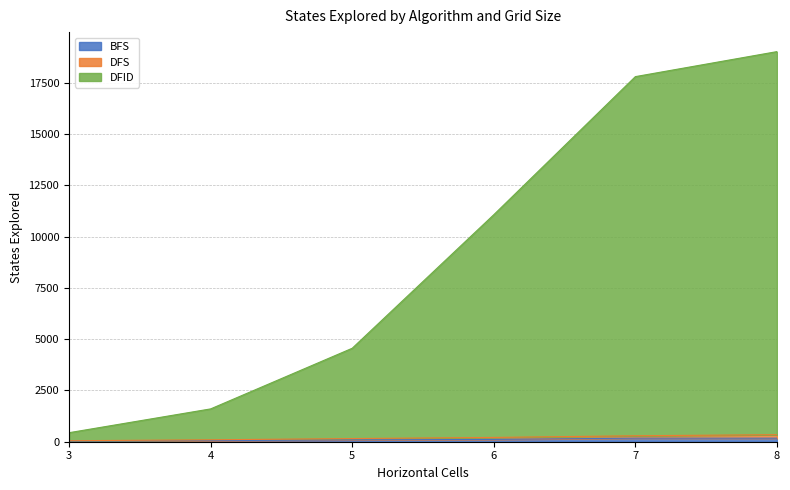

True or false: DFS and DFID cross at least once.

False